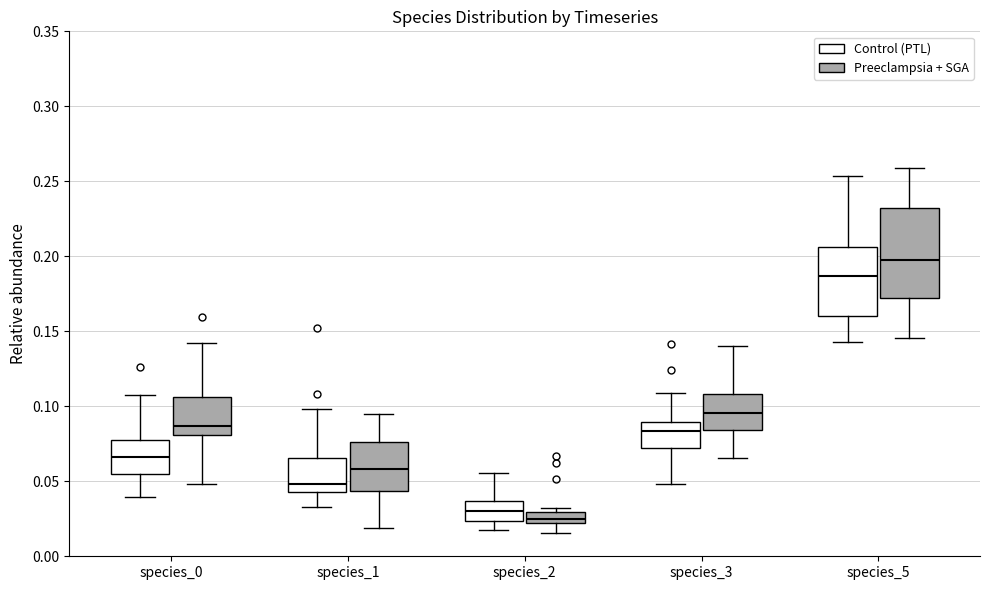

Which box has the highest median line?

species_5 (Preeclampsia + SGA)